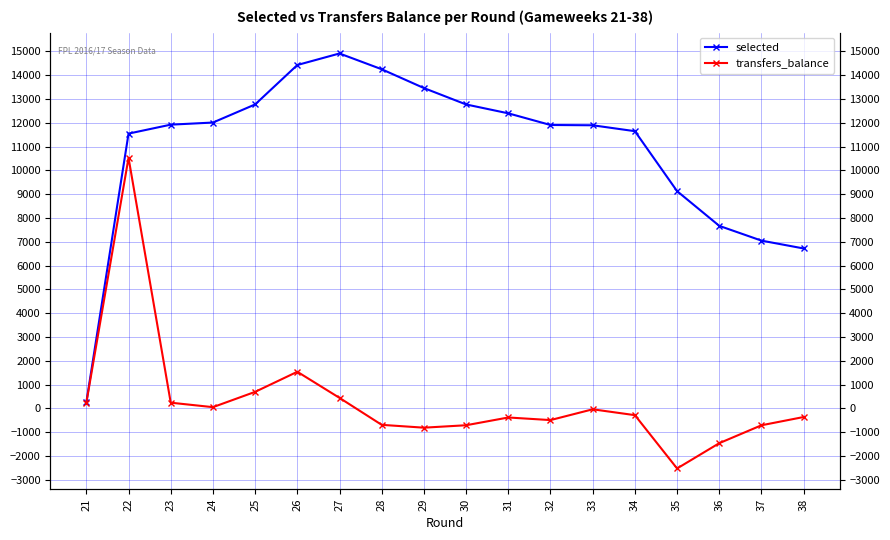

At which category does selected reach its first local peak?

27